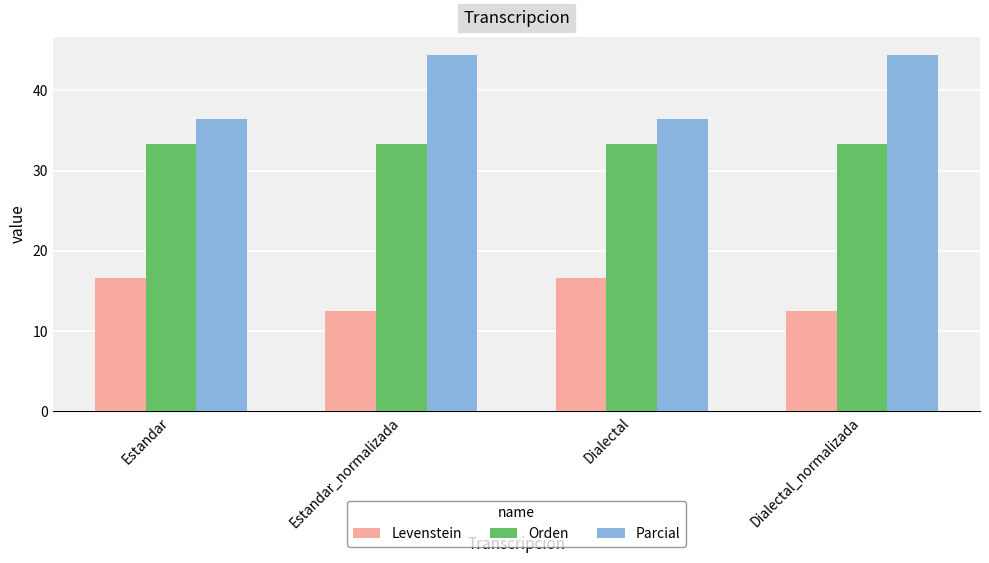

What is the sum of the Parcial values at Dialectal and Estandar_normalizada?

80.8